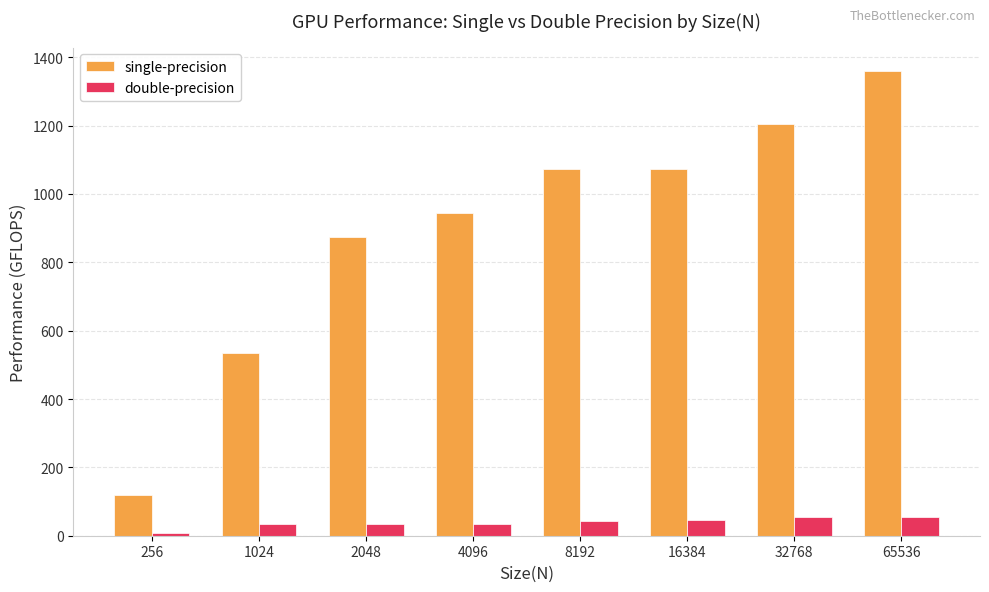

How many series are shown in this chart?

2